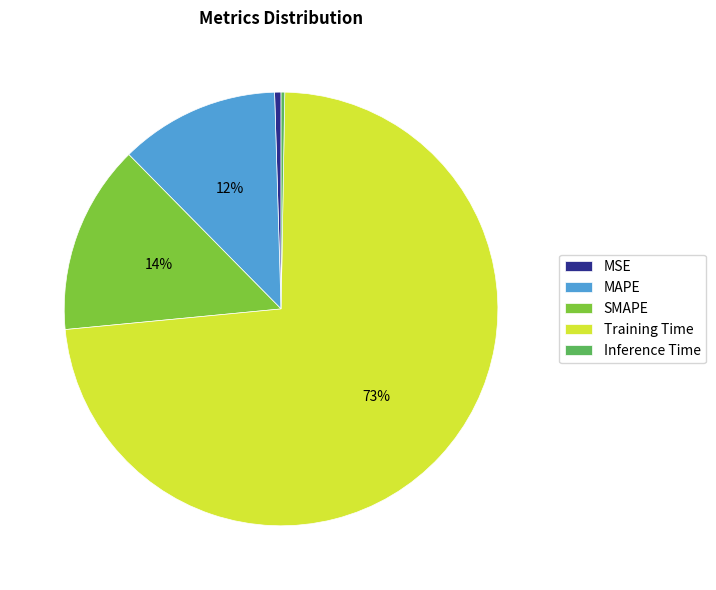

Is there any slice that represents more than half of the pie?

Yes